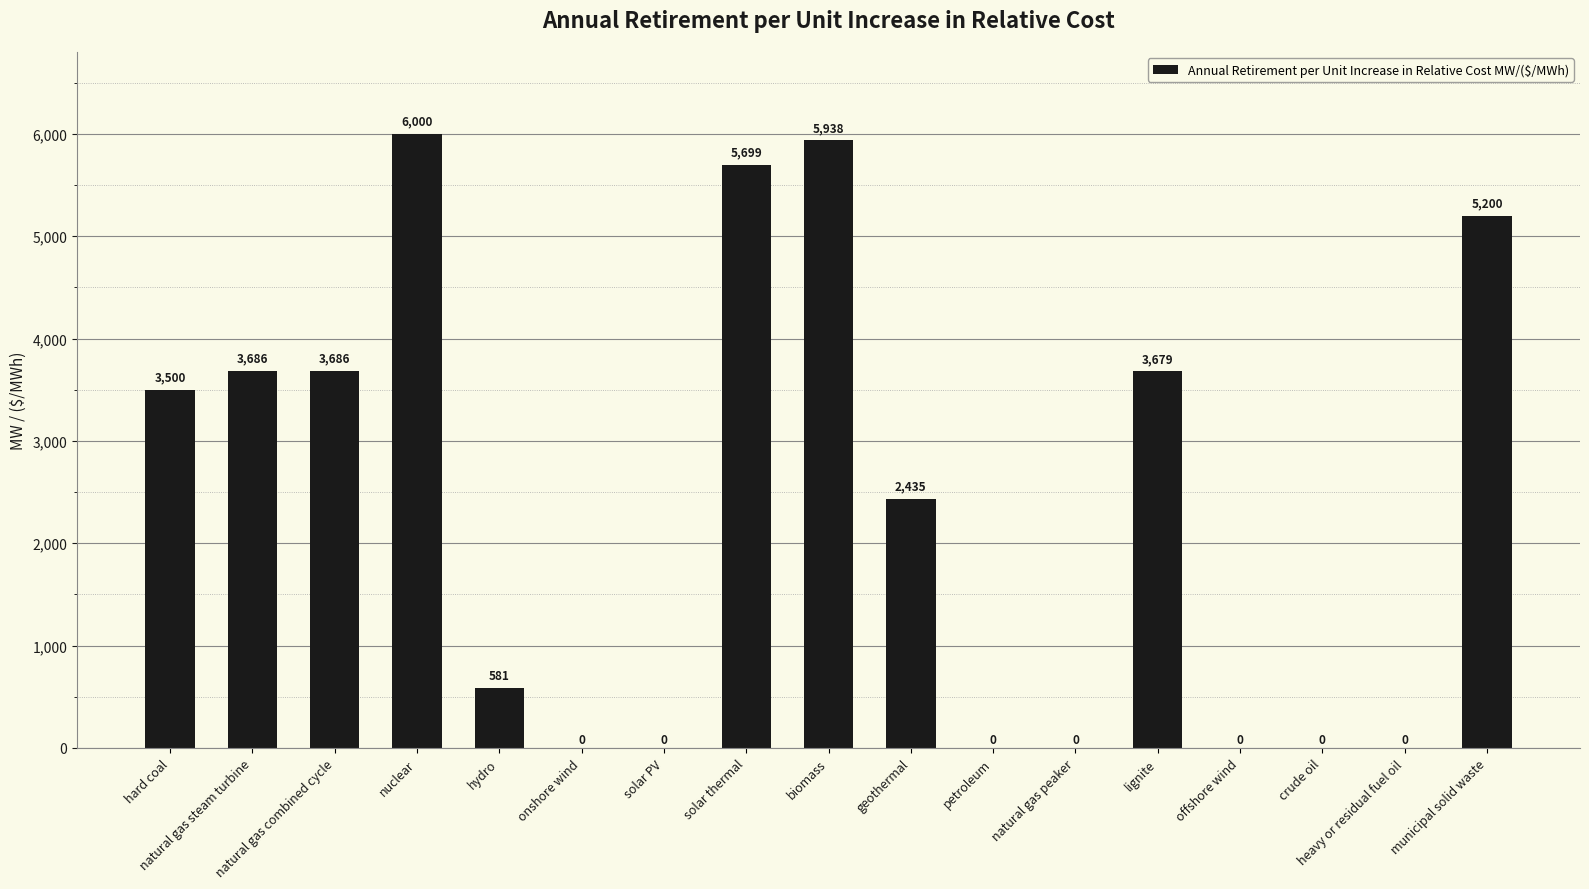

Which has a higher value, offshore wind or hydro?

hydro